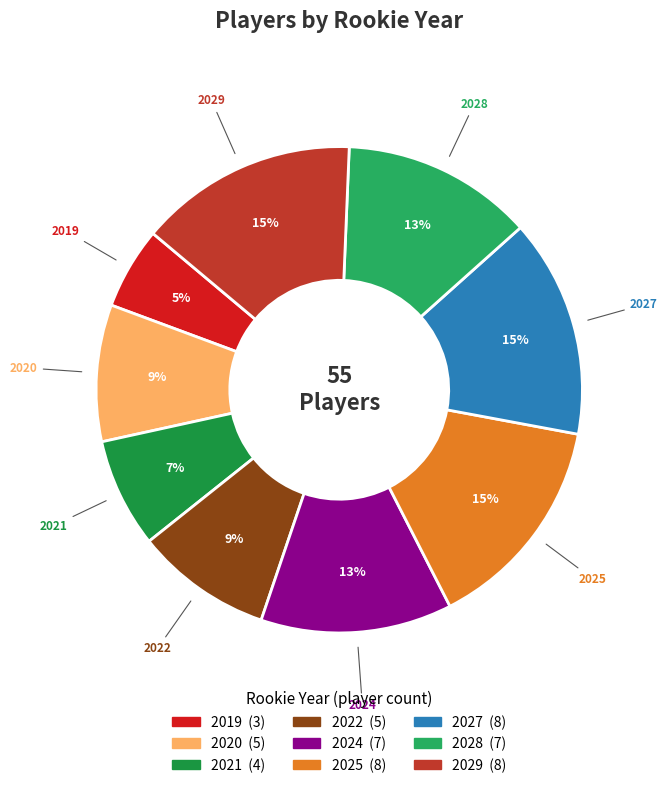

Is there a majority slice in this chart?

No